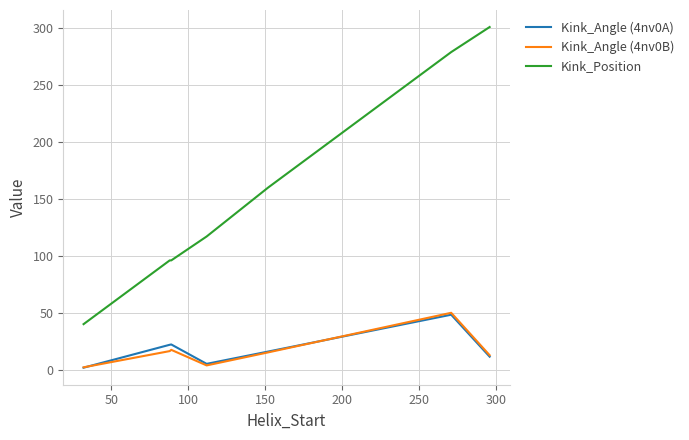

Does the chart display data point markers on the line(s)?

No